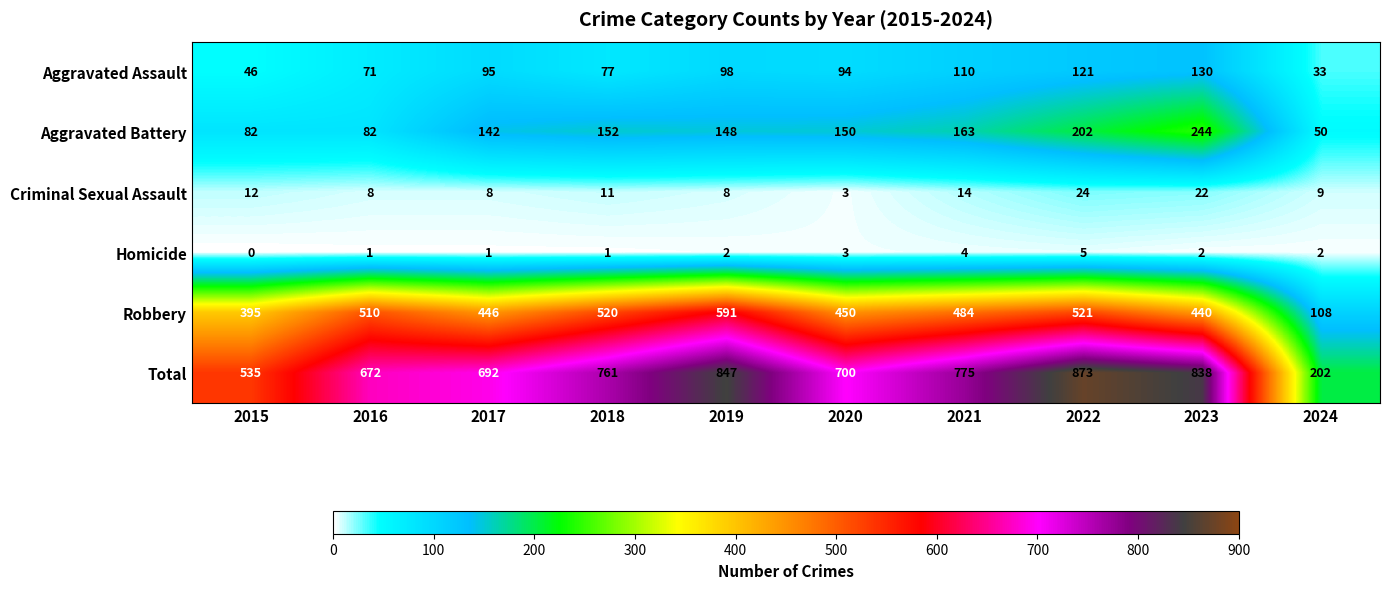

Which series changed the most between 2015 and 2018?

Total